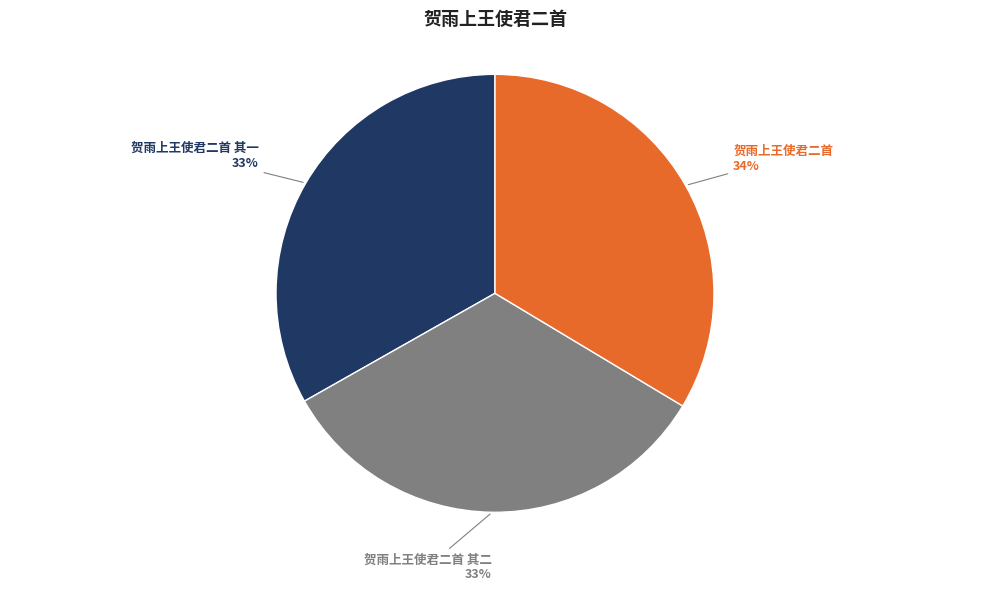

Approximately how many times larger is the value at 贺雨上王使君二首 其二 compared to 贺雨上王使君二首 其一?

1.0